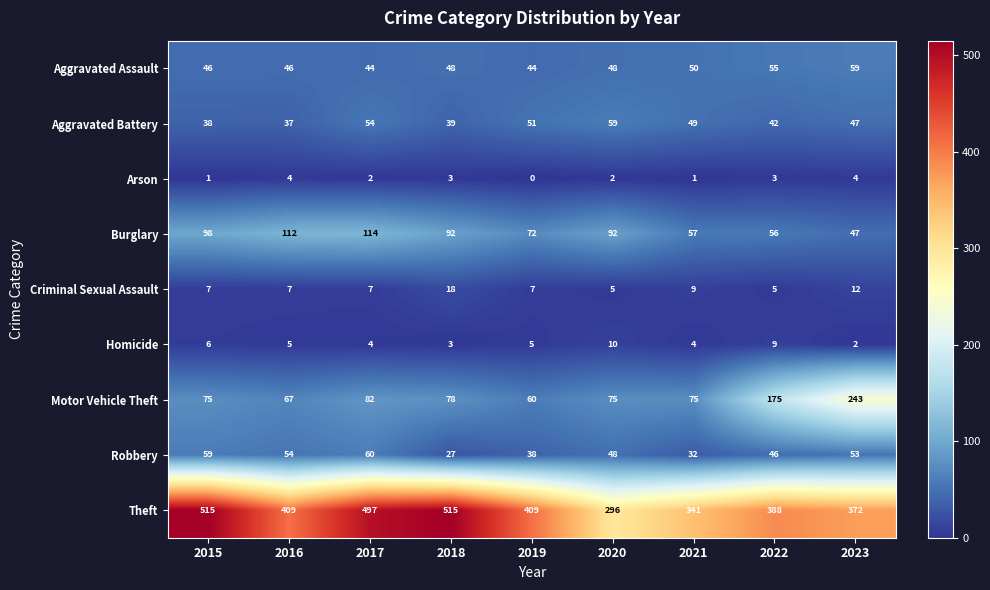

What is the total value across all series at 2019?

686